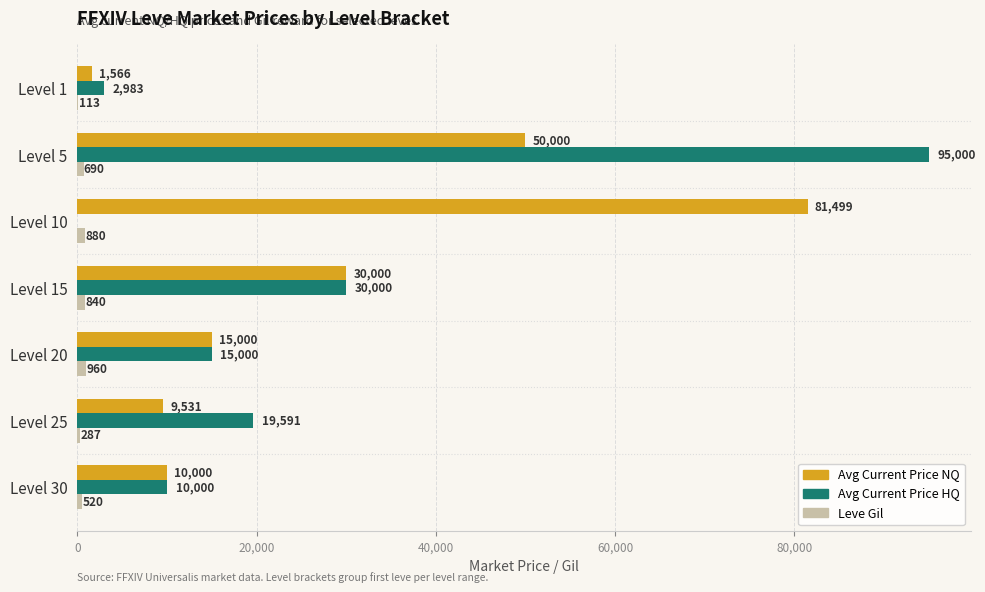

At which category is the sum across all series the highest?

Level 5